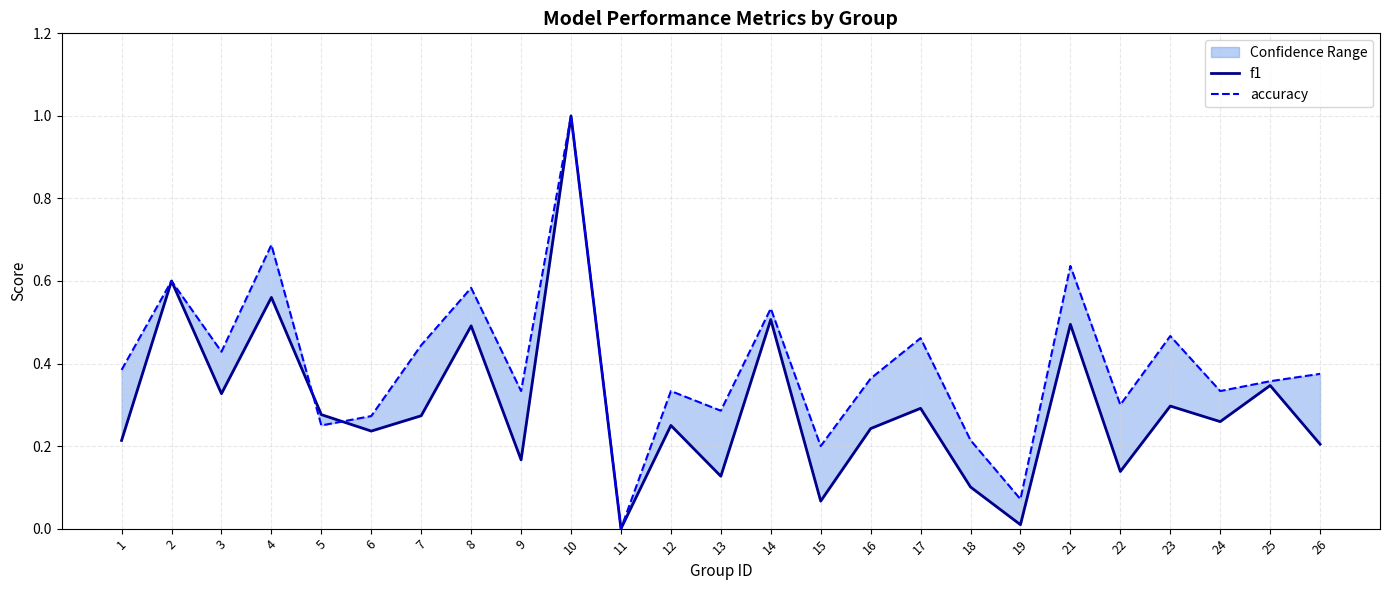

How many times do f1 and accuracy cross each other?

2